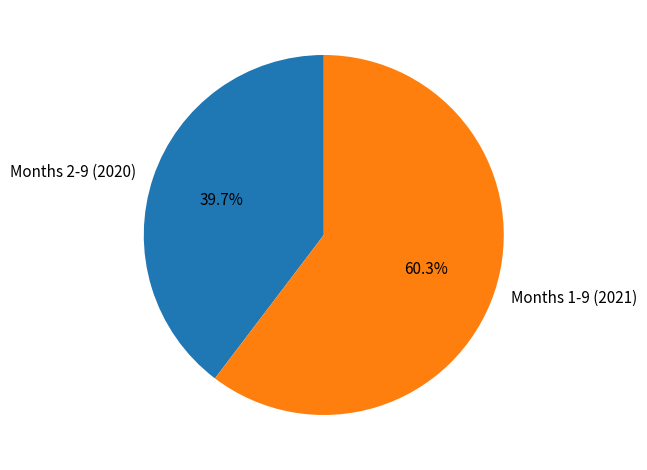

Does any single category account for the majority?

Yes